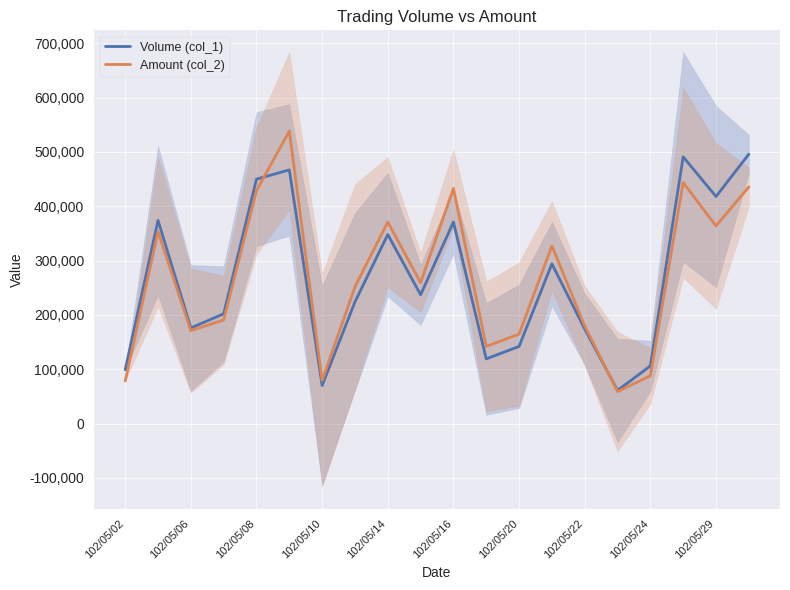

Which series has the largest total across all categories?

Amount (col_2)